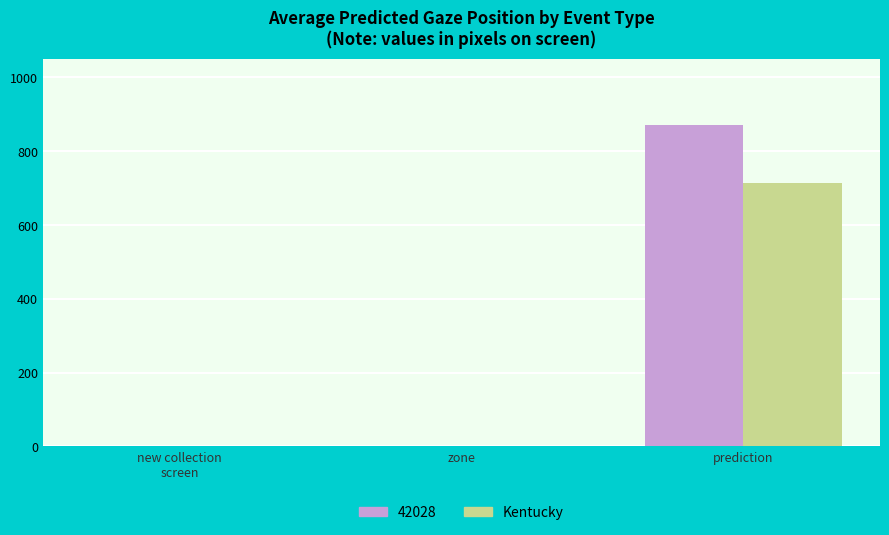

Is it true that 42028 equals -318.4 at zone?

False